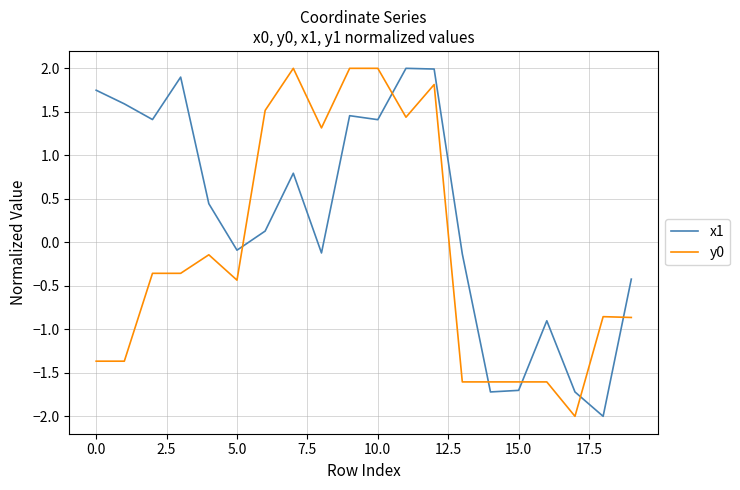

What is the maximum value shown in the chart?

2.0